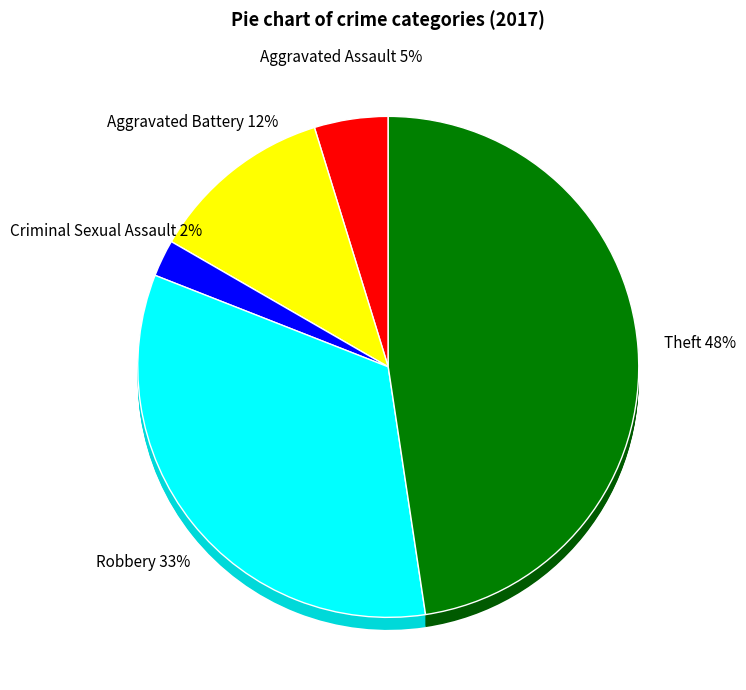

To the nearest percent, what portion does Robbery represent?

33%